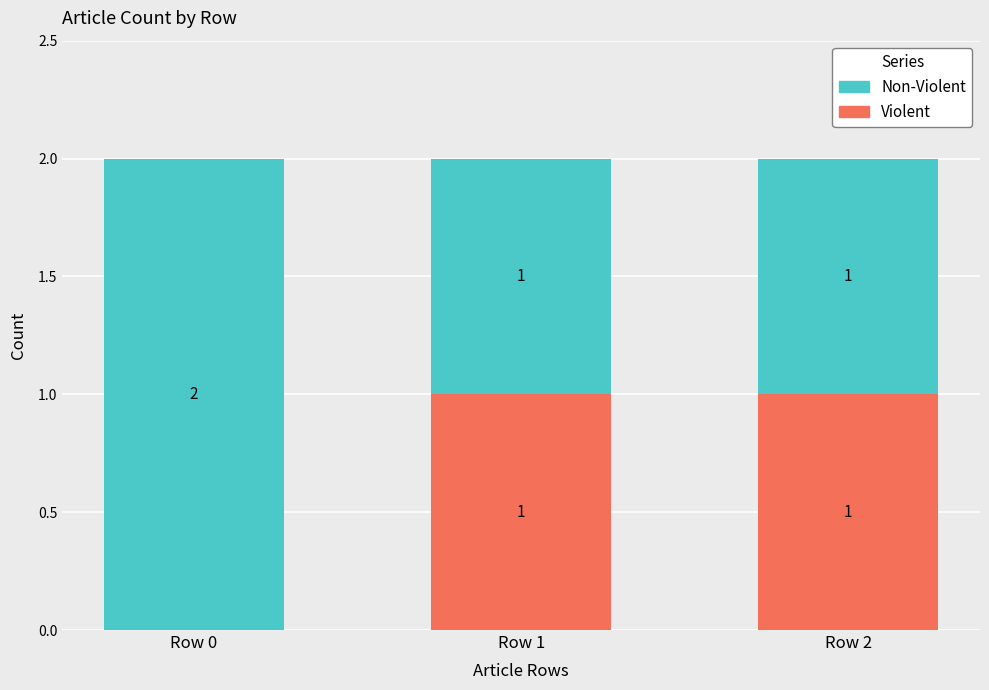

The Violent series shows 0 at Row 1. True or false?

False